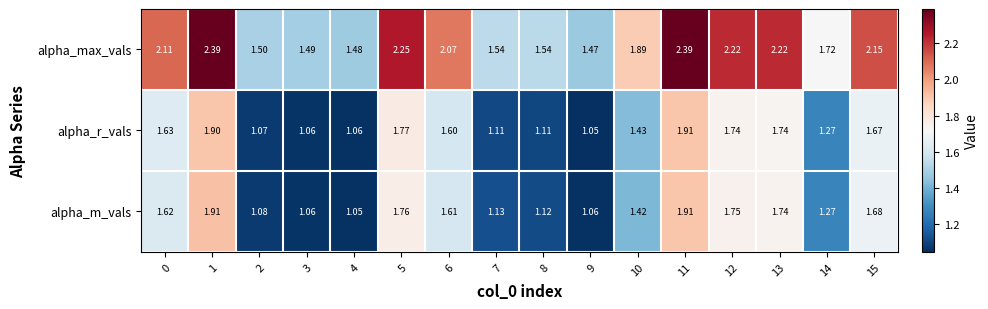

Rank the series at 4 from highest to lowest value.

alpha_max_vals, alpha_r_vals, alpha_m_vals